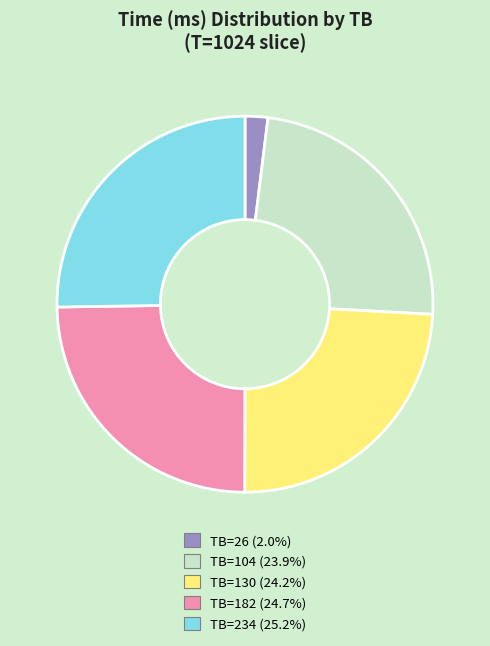

Does any single category account for the majority?

No